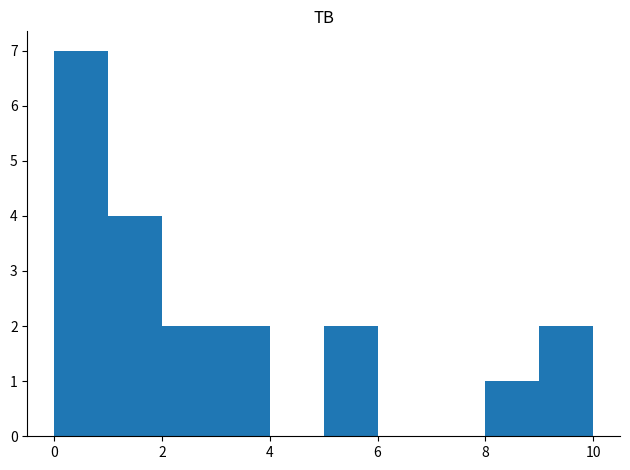

Reading left to right, transcribe this chart: for each bar, give the range it covers on the x-axis and its height. The values are not printed on the chart, so give them approximately, as read against the axis.

0 to 1: 7
1 to 2: 4
2 to 3: 2
3 to 4: 2
4 to 5: 0
5 to 6: 2
6 to 7: 0
7 to 8: 0
8 to 9: 1
9 to 10: 2